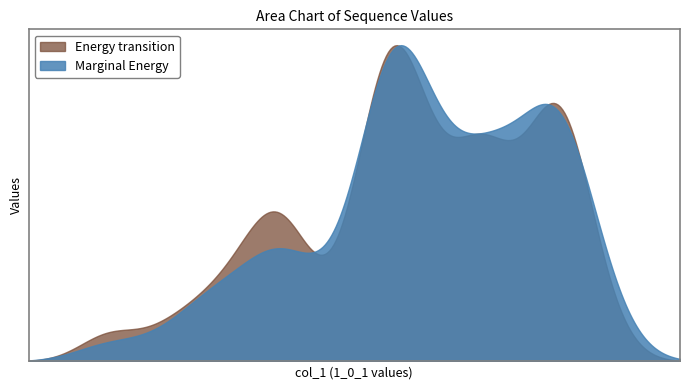

Does the chart have visible grid lines?

No